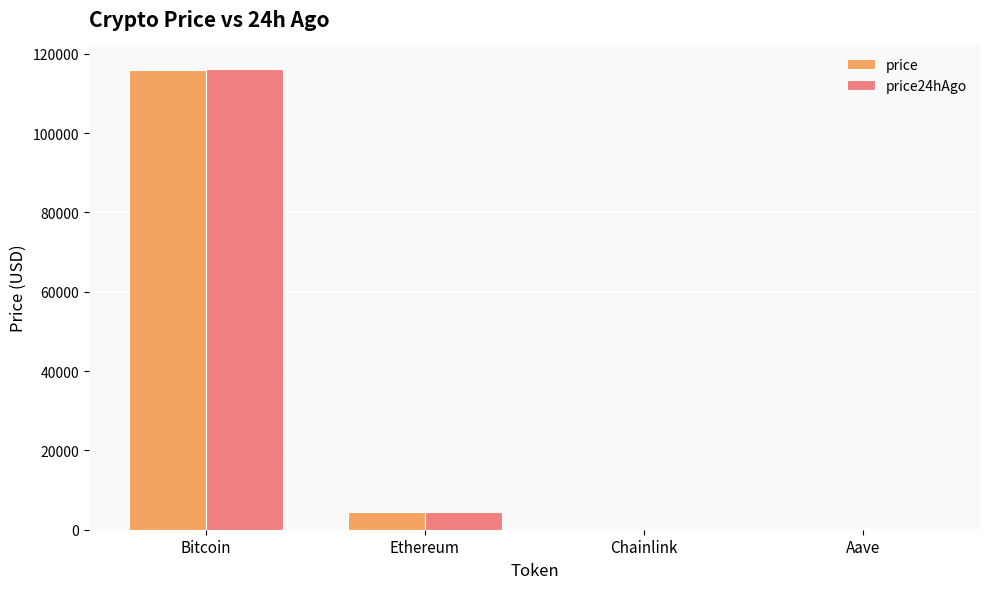

Which series changed the most between Bitcoin and Ethereum?

price24hAgo